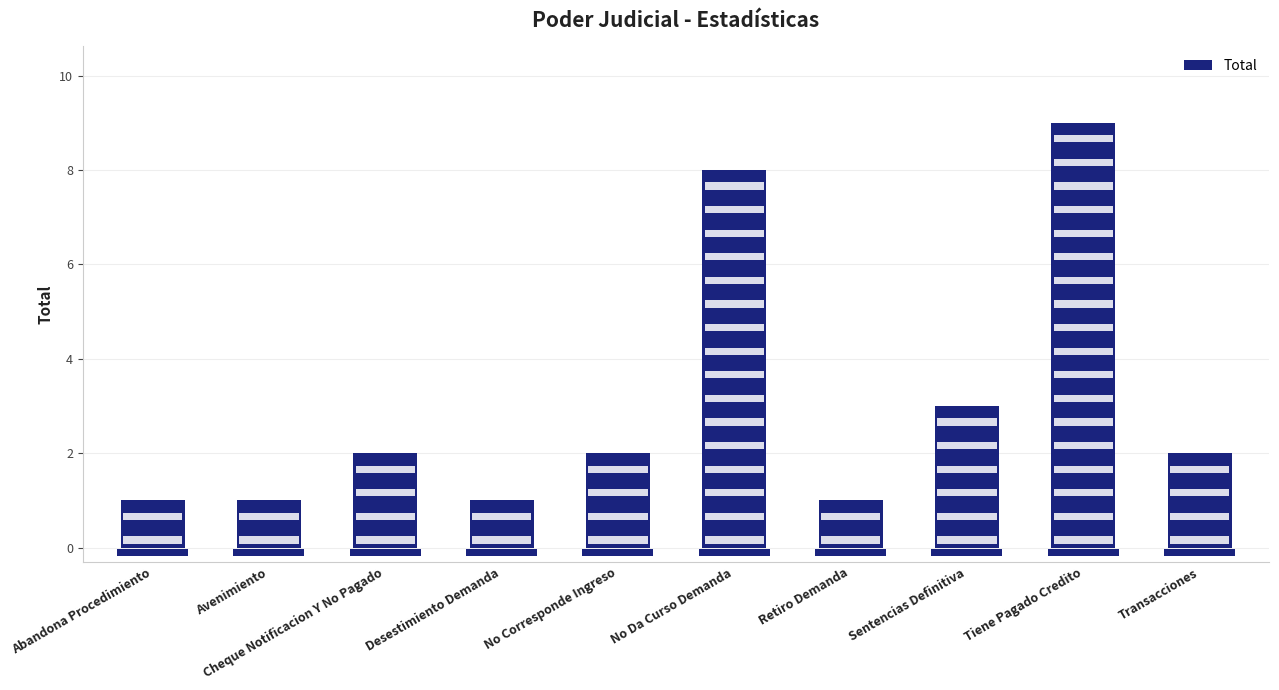

Read the value at Desestimiento Demanda.

1